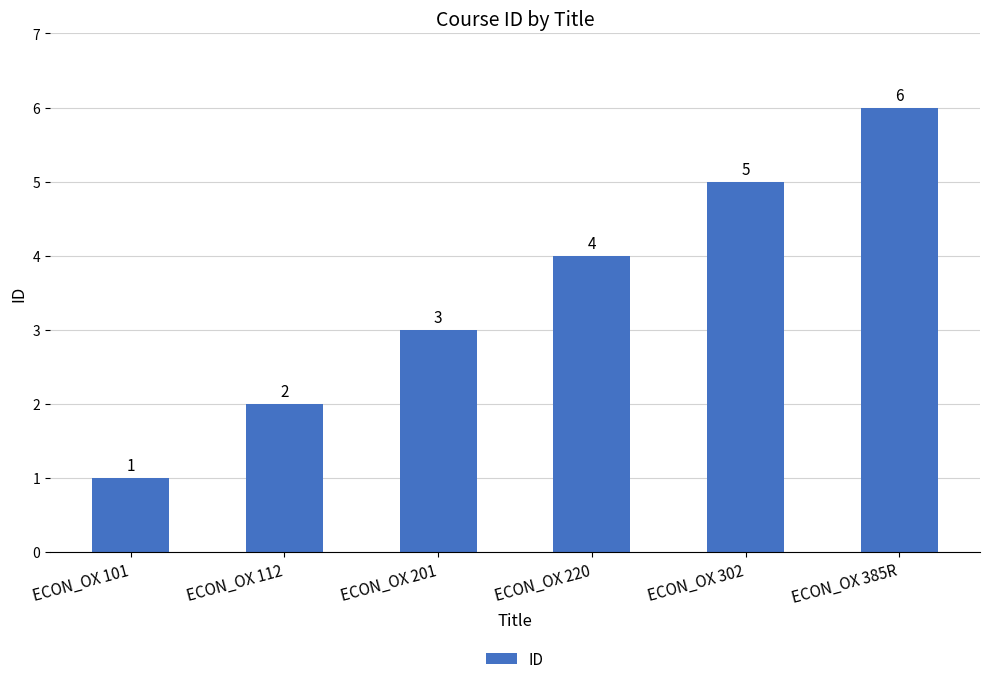

Which category has the lowest value across all series?

ECON_OX 101